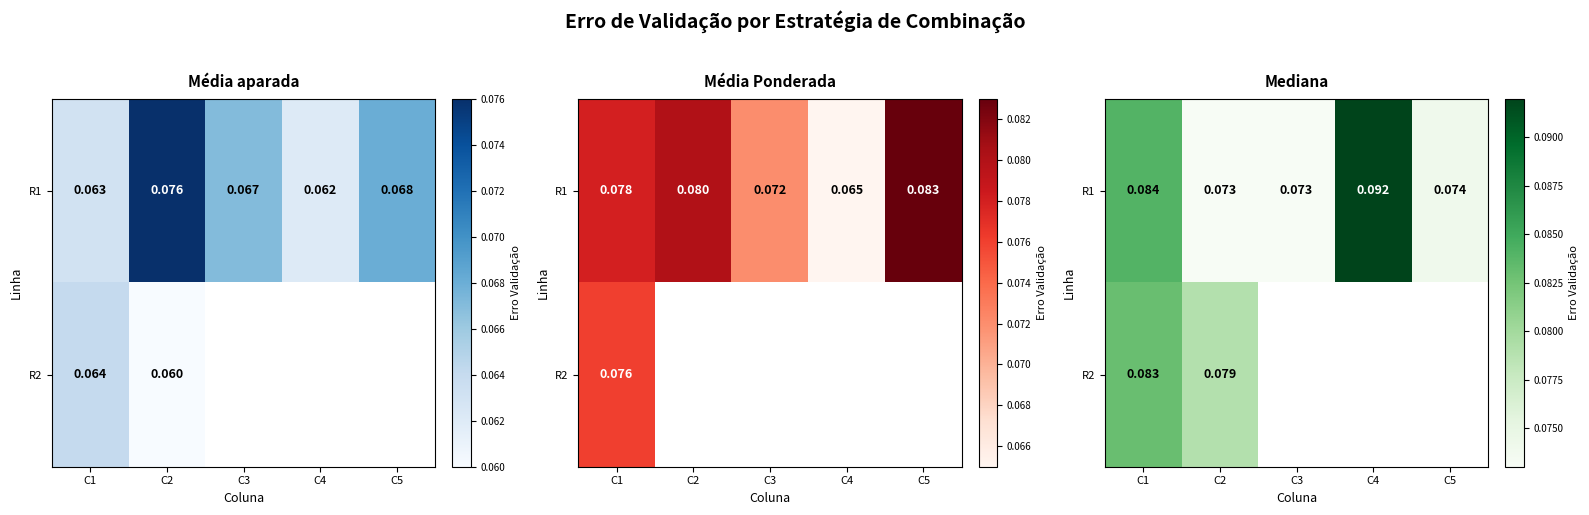

True or false: R1 has a value of 0.1 at C4.

True